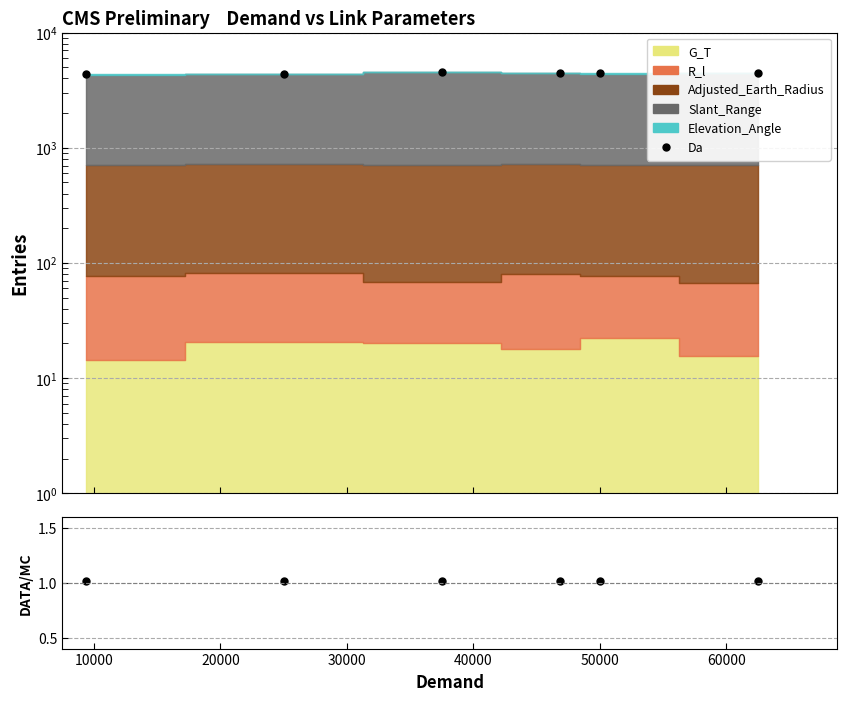

Which series has the largest range (max minus min)?

Da